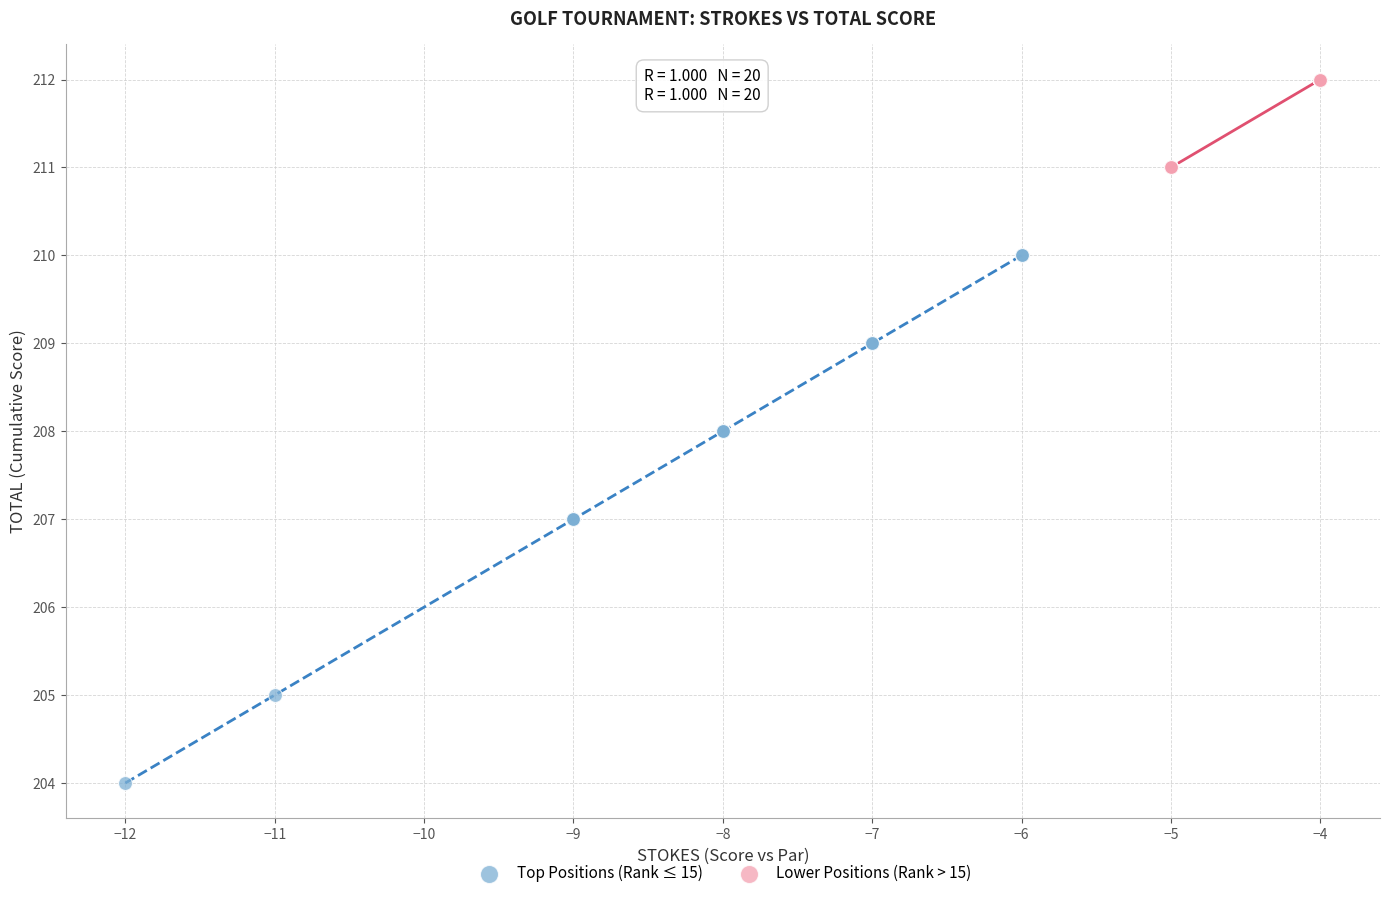

Which series has the largest Y range (max minus min)?

Top Positions (Rank ≤ 15)